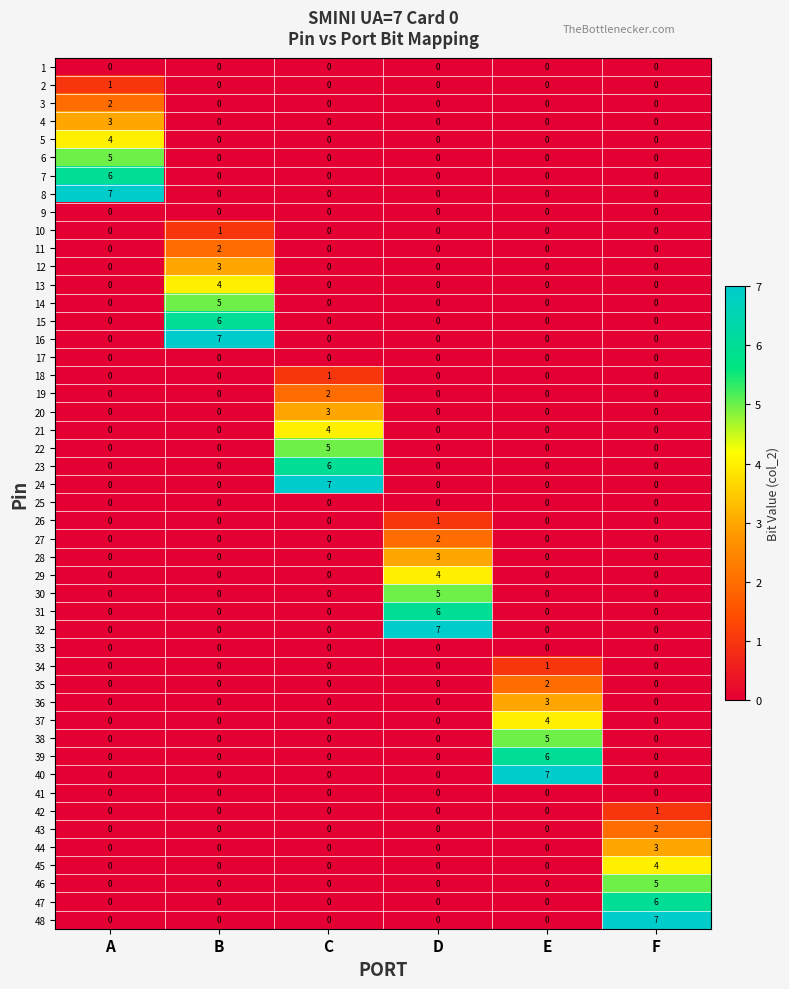

The 1 series shows 0 at C. True or false?

True